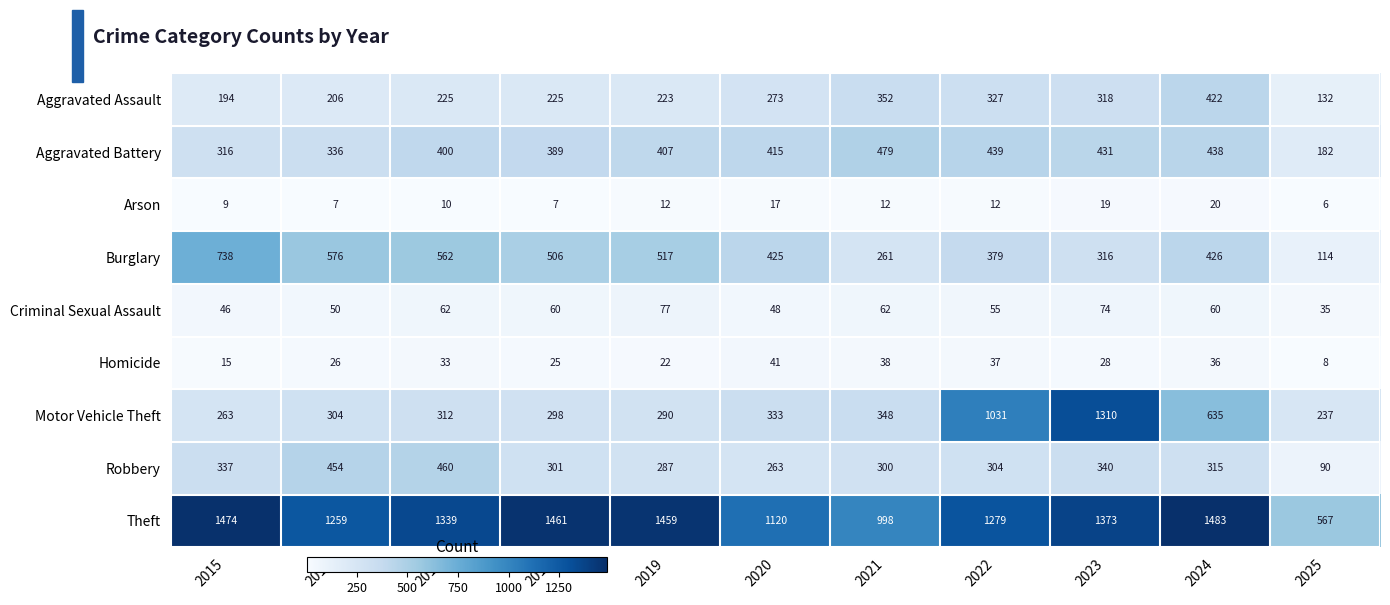

Which series changed the most between 2015 and 2023?

Motor Vehicle Theft